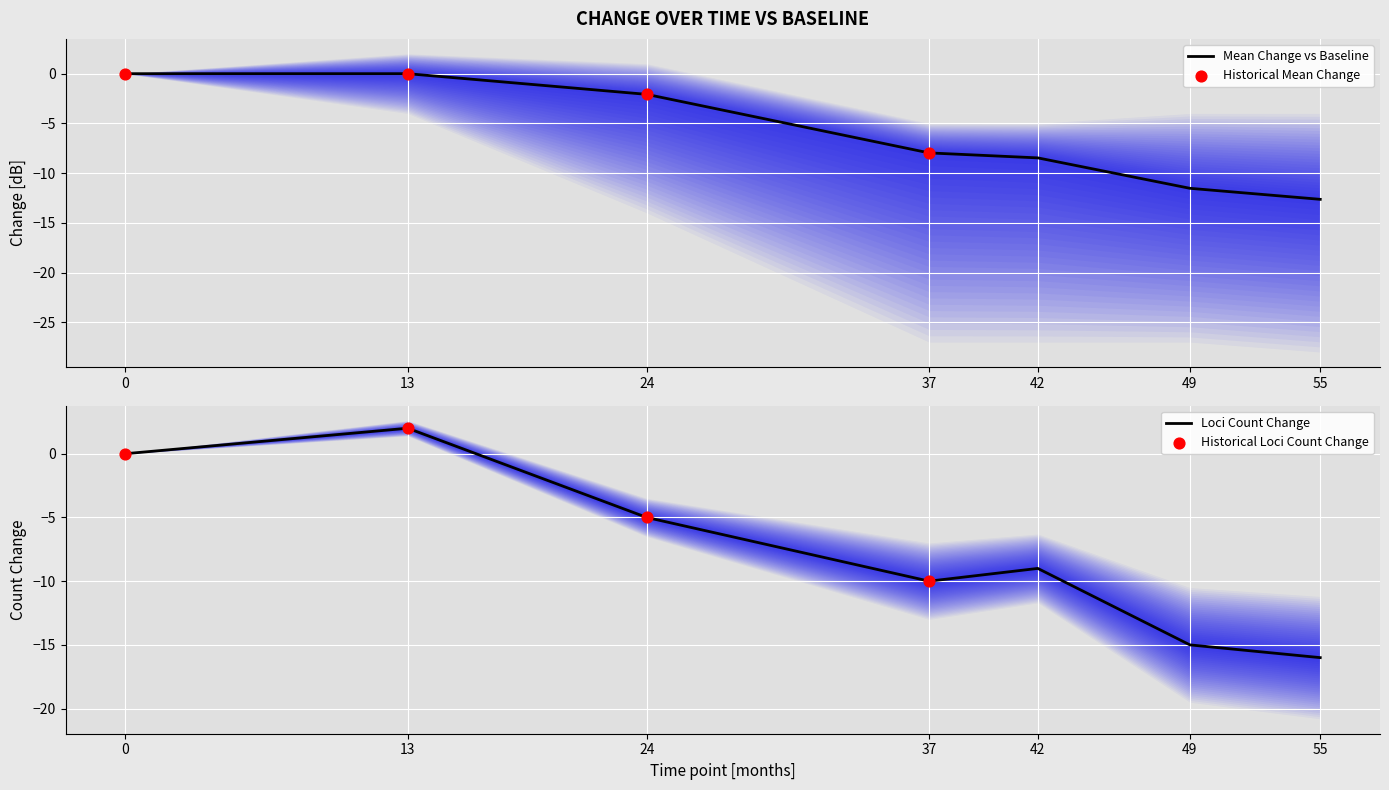

Is it true that Mean Change vs Baseline equals 8.1 at 13?

False